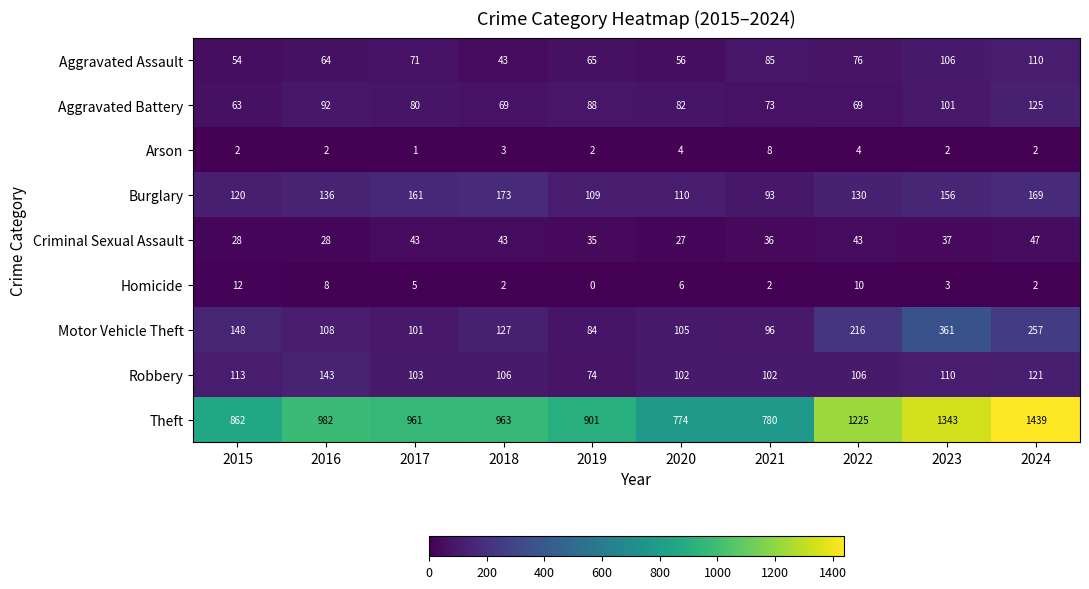

At which label does Motor Vehicle Theft first exceed 127?

2015